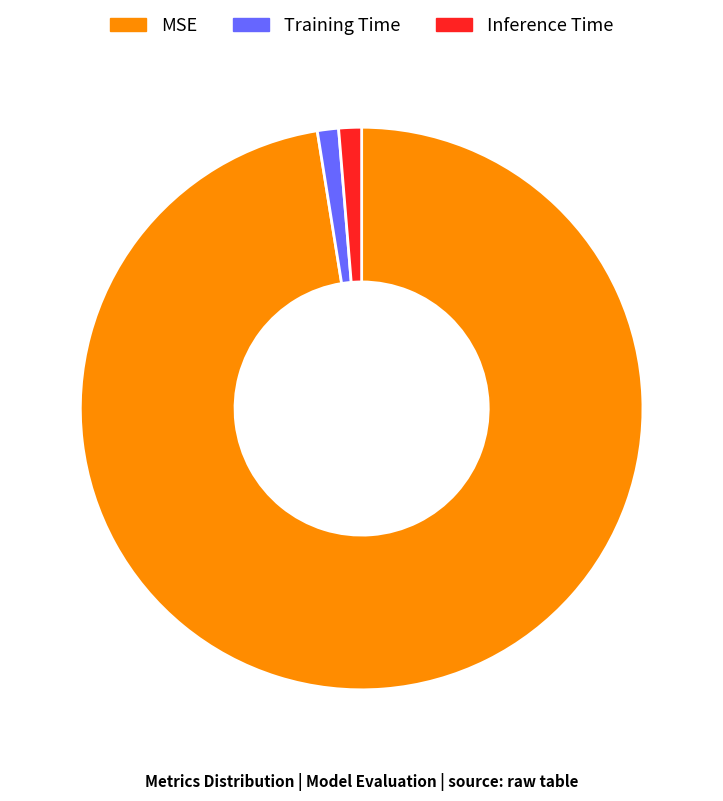

What is the largest slice in the pie chart?

MSE